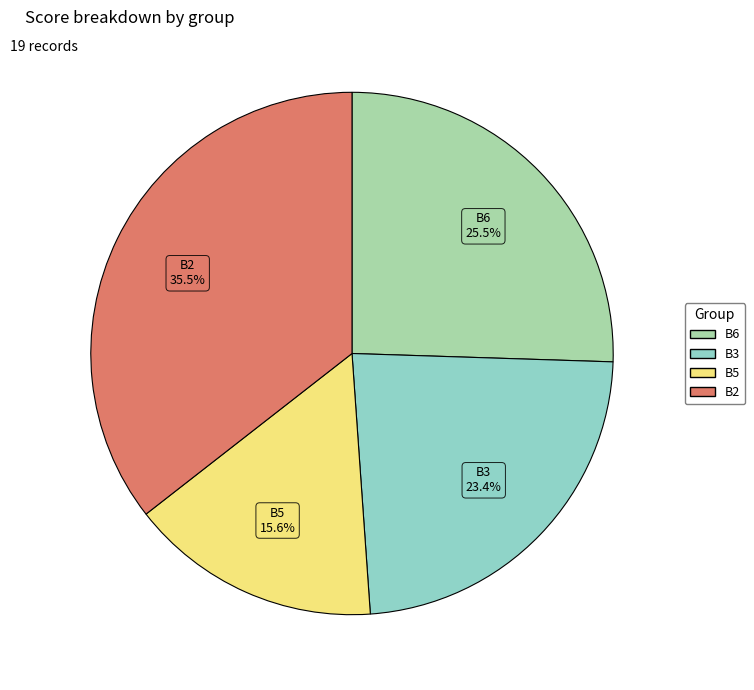

Does any single category account for the majority?

No